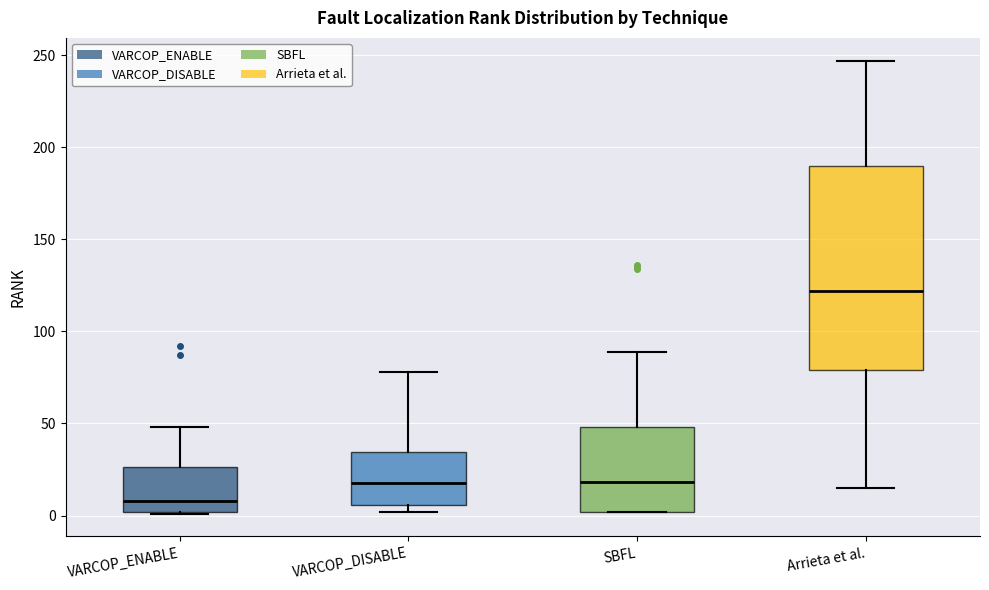

Reading left to right, read every box against the y-axis: the position of its median line, the range the box covers, and the ends of its whiskers. The values are not printed on the chart, so give them approximately, as read against the axis.

VARCOP_ENABLE: median 10, box 0 to 25, whiskers 0 to 50
VARCOP_DISABLE: median 20, box 5 to 35, whiskers 0 to 80
SBFL: median 20, box 0 to 50, whiskers 0 to 90
Arrieta et al.: median 120, box 80 to 190, whiskers 15 to 245